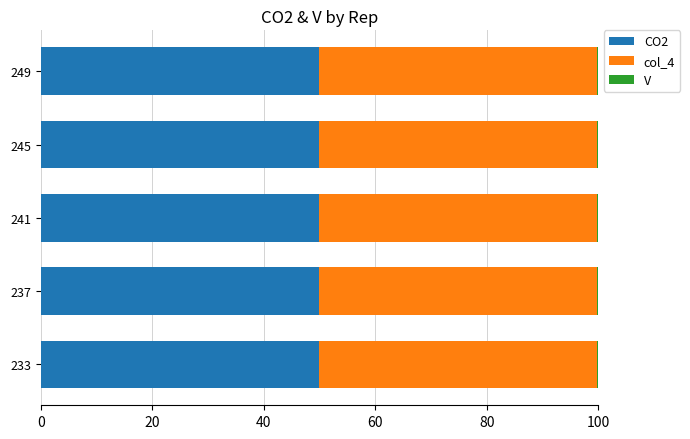

True or false: CO2 has a value of 75.3 at 241.

False